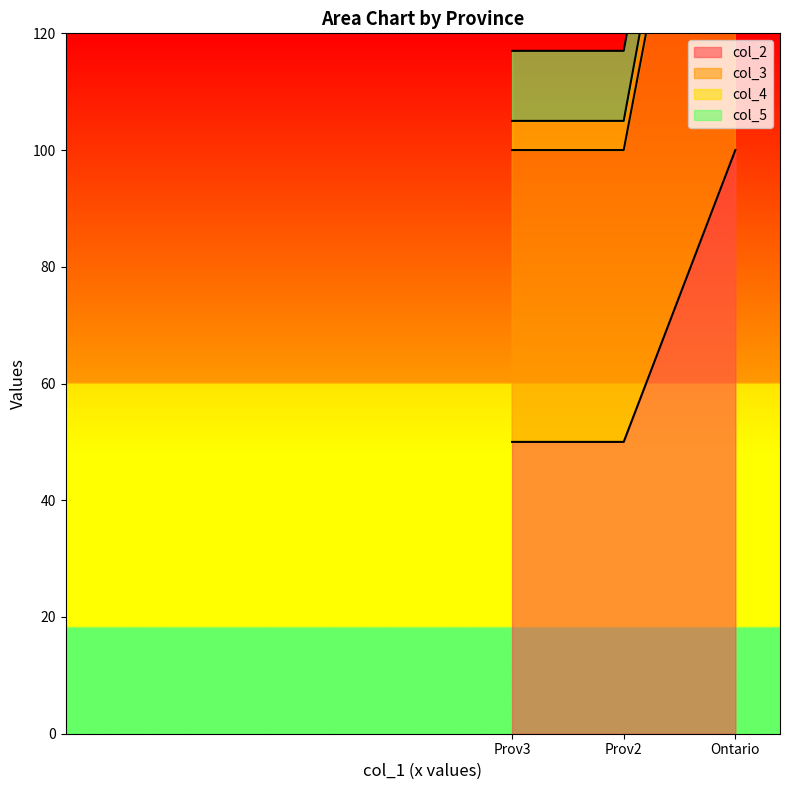

Between Ontario and Prov2, which series saw the biggest shift?

col_2